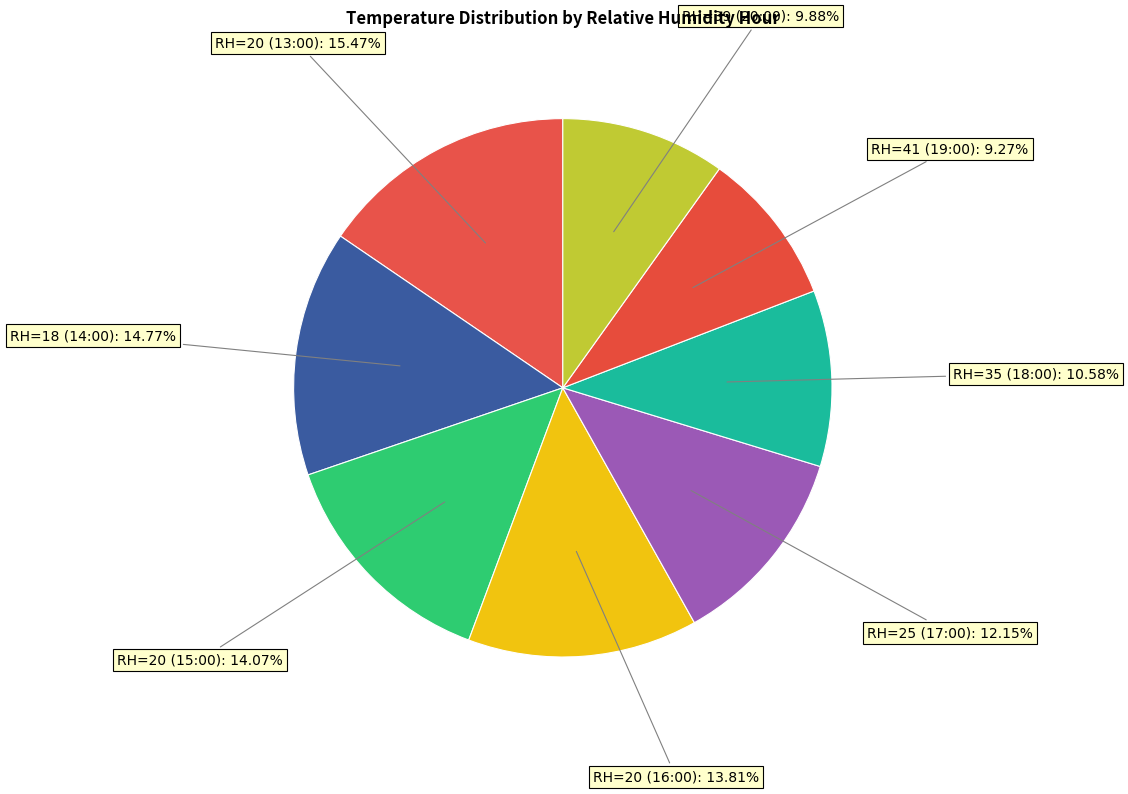

What percentage is the RH=35 (18:00) slice, to the nearest percent?

11%